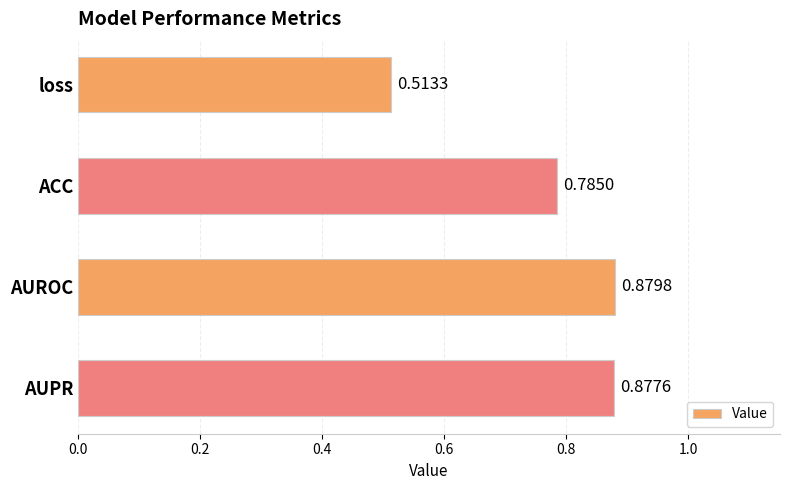

Which label corresponds to the largest value in the chart?

AUROC